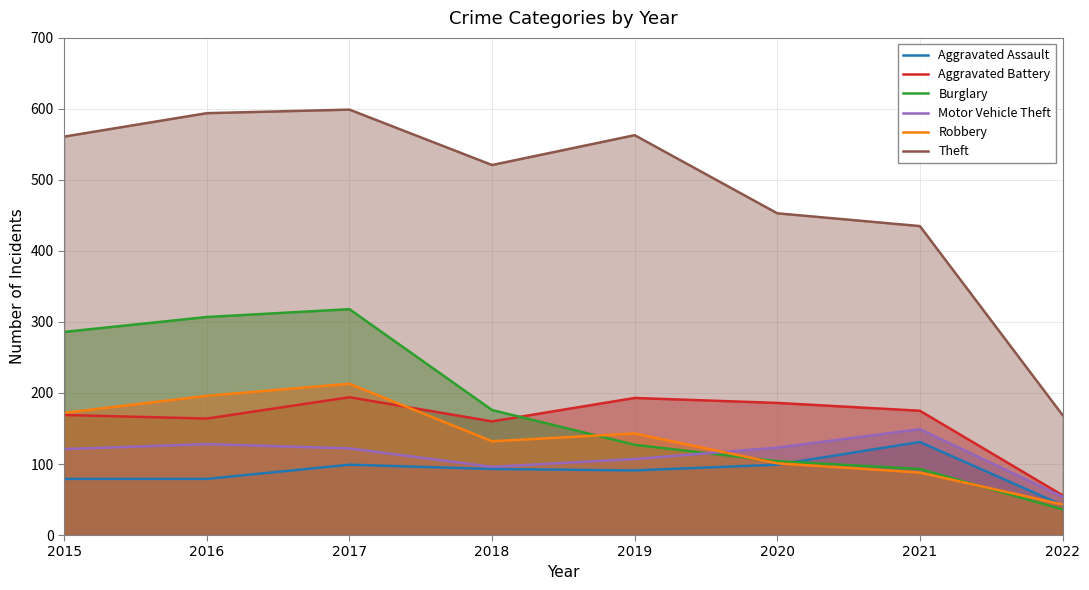

Is it true that Aggravated Assault equals 42 at 2022?

True